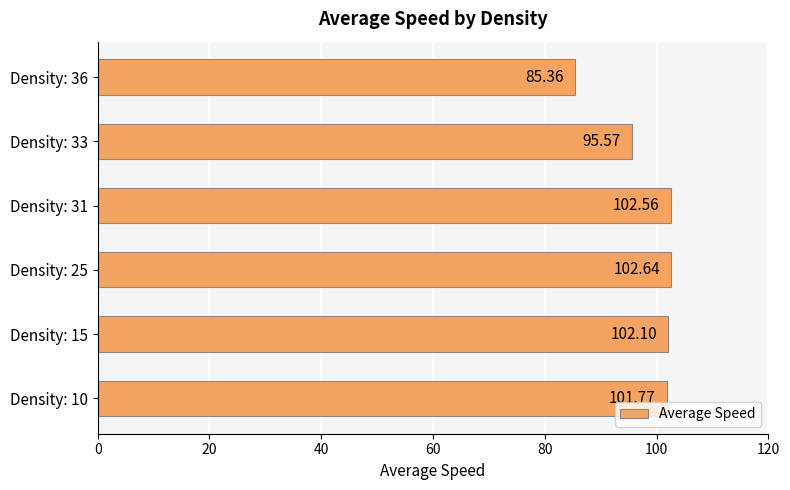

List the labels in order of value, smallest first.

Density: 36, Density: 33, Density: 10, Density: 15, Density: 31, Density: 25